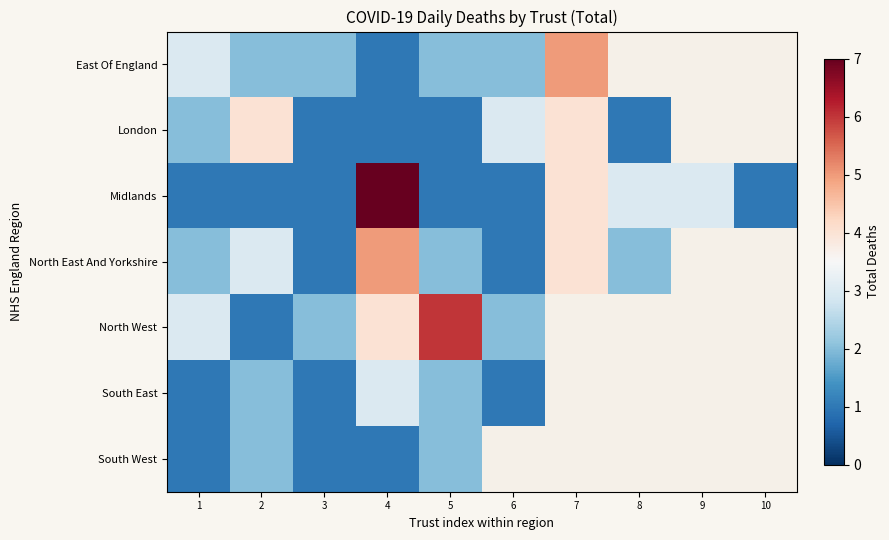

Is the value of South West at 3 greater than the value of North East And Yorkshire at 2?

No